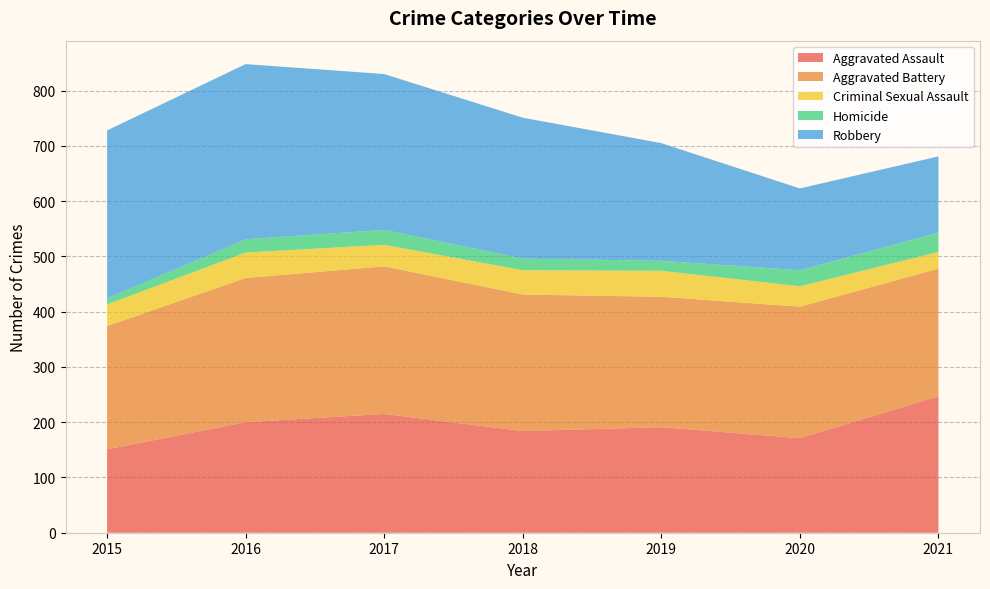

Reading left to right, transcribe all the data shown in this chart.

Aggravated Assault: 2015=151	2016=200	2017=215	2018=184	2019=191	2020=171	2021=247
Aggravated Battery: 2015=223	2016=261	2017=267	2018=247	2019=236	2020=238	2021=231
Criminal Sexual Assault: 2015=39	2016=46	2017=39	2018=44	2019=47	2020=37	2021=30
Homicide: 2015=11	2016=24	2017=27	2018=21	2019=18	2020=29	2021=35
Robbery: 2015=304	2016=317	2017=282	2018=255	2019=213	2020=148	2021=138